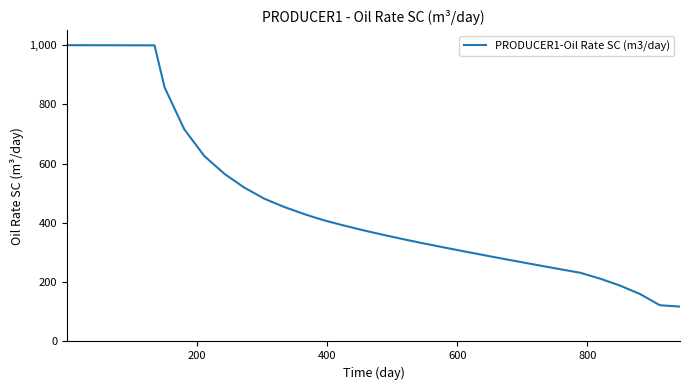

What is the minimum value shown in the chart?

117.6